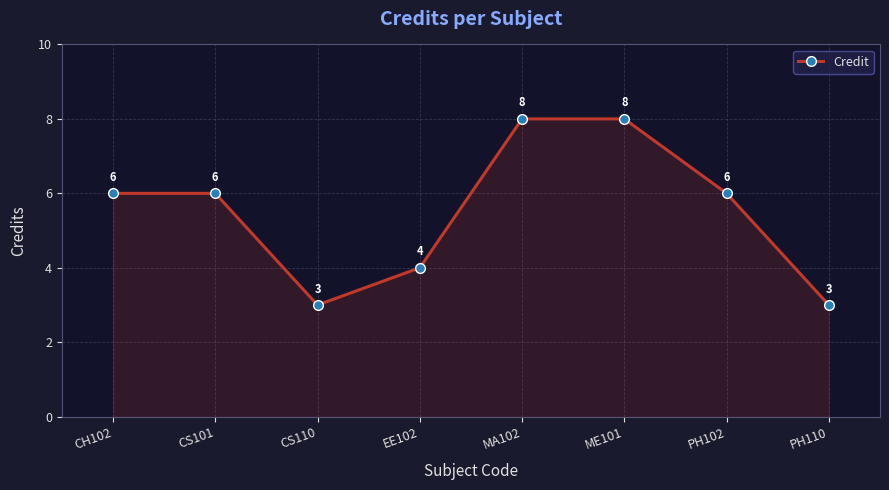

What is the value of the 7th point from the left?

6